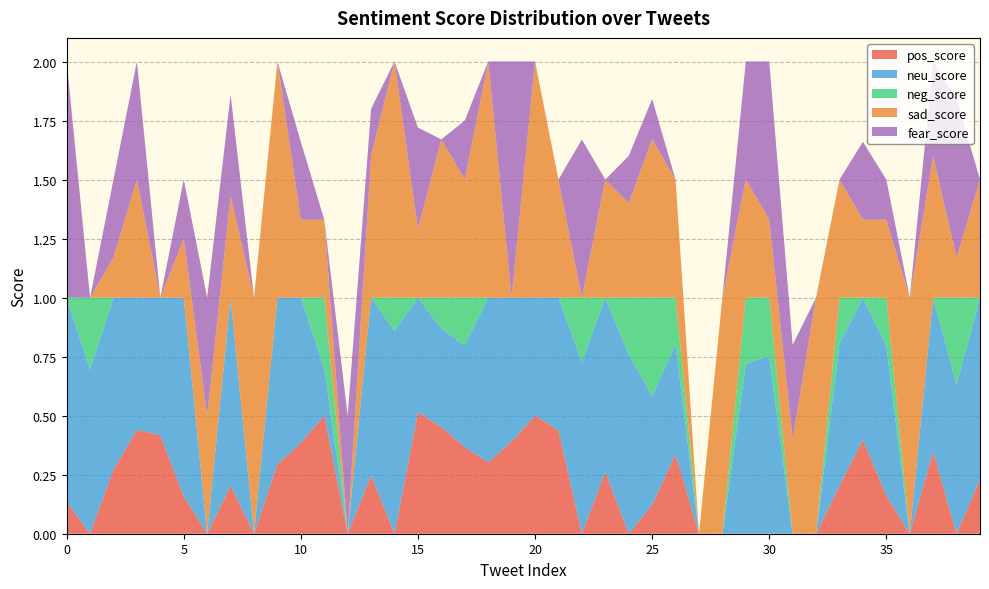

Reading left to right, transcribe all the data shown in this chart.

pos_score: 0=0.1	1=0.0	2=0.3	3=0.4	4=0.4	5=0.2	6=0.0	7=0.2	8=0.0	9=0.3	10=0.4	11=0.5	12=0.0	13=0.2	14=0.0	15=0.5	16=0.5	17=0.4	18=0.3	19=0.4	20=0.5	21=0.4	22=0.0	23=0.3	24=0.0	25=0.1	26=0.3	27=0.0	28=0.0	29=0.0	30=0.0	31=0.0	32=0.0	33=0.2	34=0.4	35=0.2	36=0.0	37=0.3	38=0.0	39=0.2
neu_score: 0=0.9	1=0.7	2=0.7	3=0.6	4=0.6	5=0.8	6=0.0	7=0.8	8=0.0	9=0.7	10=0.6	11=0.2	12=0.0	13=0.8	14=0.9	15=0.5	16=0.4	17=0.4	18=0.7	19=0.6	20=0.5	21=0.6	22=0.7	23=0.7	24=0.8	25=0.5	26=0.5	27=0.0	28=0.0	29=0.7	30=0.8	31=0.0	32=0.0	33=0.6	34=0.6	35=0.6	36=0.0	37=0.7	38=0.6	39=0.8
neg_score: 0=0.0	1=0.3	2=0.0	3=0.0	4=0.0	5=0.0	6=0.0	7=0.0	8=0.0	9=0.0	10=0.0	11=0.3	12=0.0	13=0.0	14=0.1	15=0.0	16=0.1	17=0.2	18=0.0	19=0.0	20=0.0	21=0.0	22=0.3	23=0.0	24=0.2	25=0.4	26=0.2	27=0.0	28=0.0	29=0.3	30=0.2	31=0.0	32=0.0	33=0.2	34=0.0	35=0.2	36=0.0	37=0.0	38=0.4	39=0.0
sad_score: 0=0.0	1=0.0	2=0.2	3=0.5	4=0.0	5=0.2	6=0.5	7=0.4	8=1.0	9=1.0	10=0.3	11=0.3	12=0.0	13=0.6	14=1.0	15=0.3	16=0.7	17=0.5	18=1.0	19=0.0	20=1.0	21=0.5	22=0.0	23=0.5	24=0.4	25=0.7	26=0.5	27=0.0	28=1.0	29=0.5	30=0.3	31=0.4	32=1.0	33=0.5	34=0.3	35=0.3	36=1.0	37=0.6	38=0.2	39=0.5
fear_score: 0=1.0	1=0.0	2=0.3	3=0.5	4=0.0	5=0.2	6=0.5	7=0.4	8=0.0	9=0.0	10=0.3	11=0.0	12=0.5	13=0.2	14=0.0	15=0.4	16=0.0	17=0.2	18=0.0	19=1.0	20=0.0	21=0.0	22=0.7	23=0.0	24=0.2	25=0.2	26=0.0	27=0.0	28=0.0	29=0.5	30=0.7	31=0.4	32=0.0	33=0.0	34=0.3	35=0.2	36=0.0	37=0.4	38=0.7	39=0.0